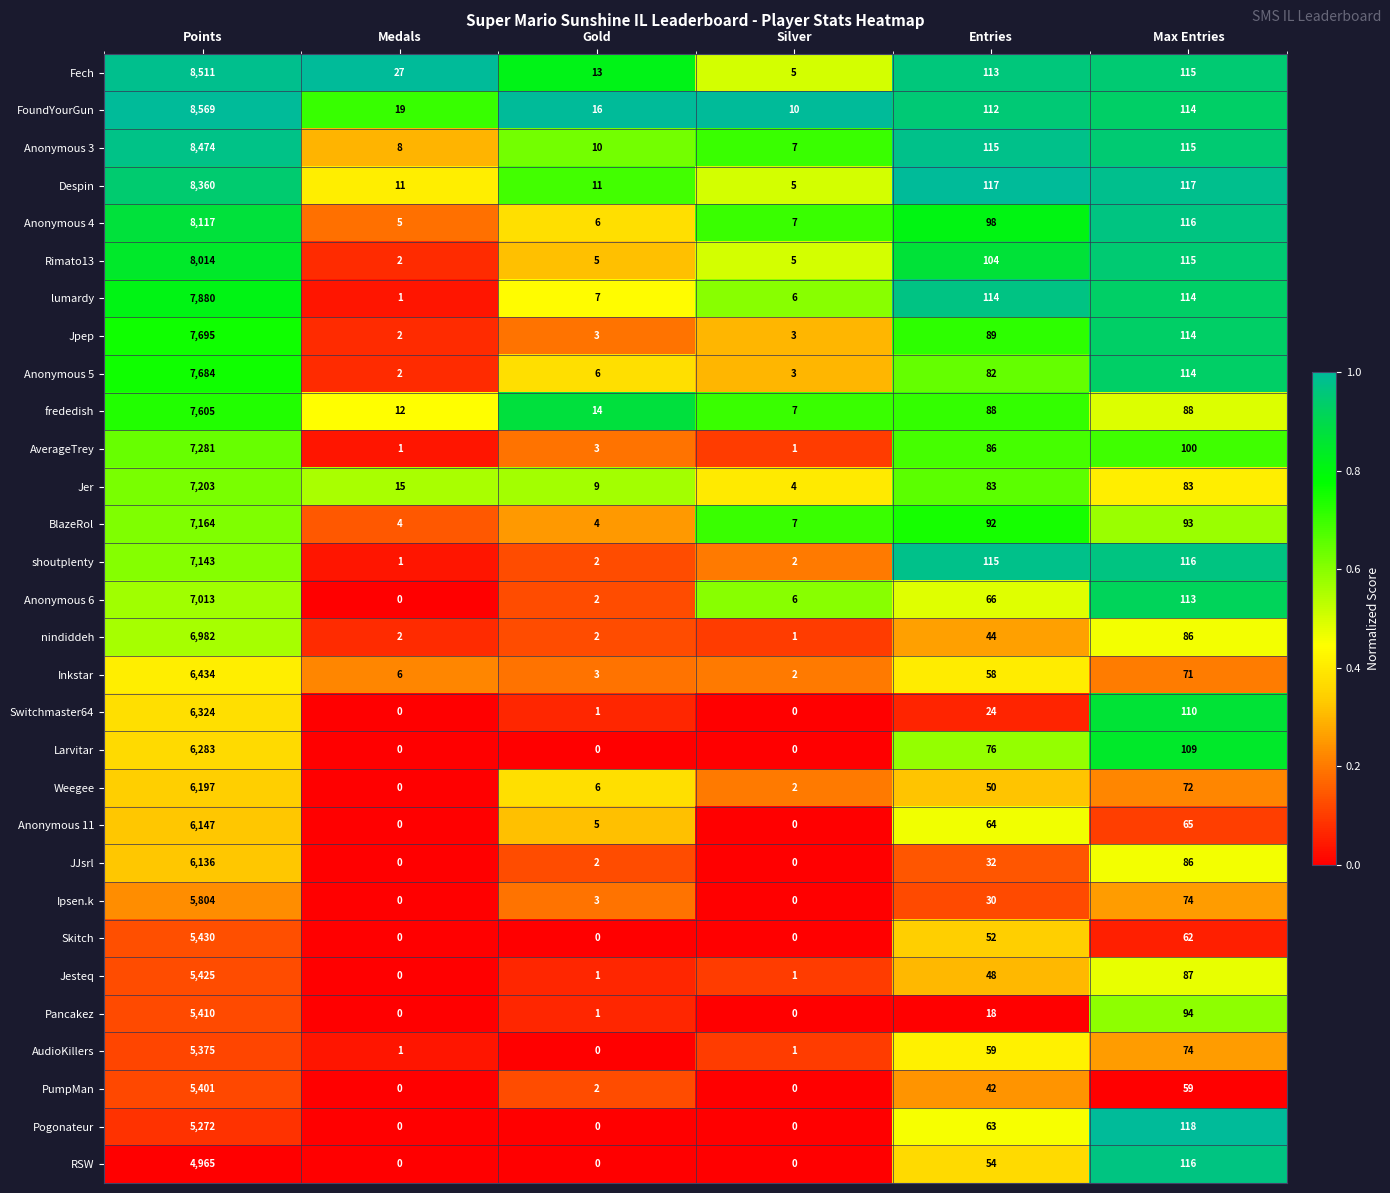

At how many categories does at least one series exceed 0?

6